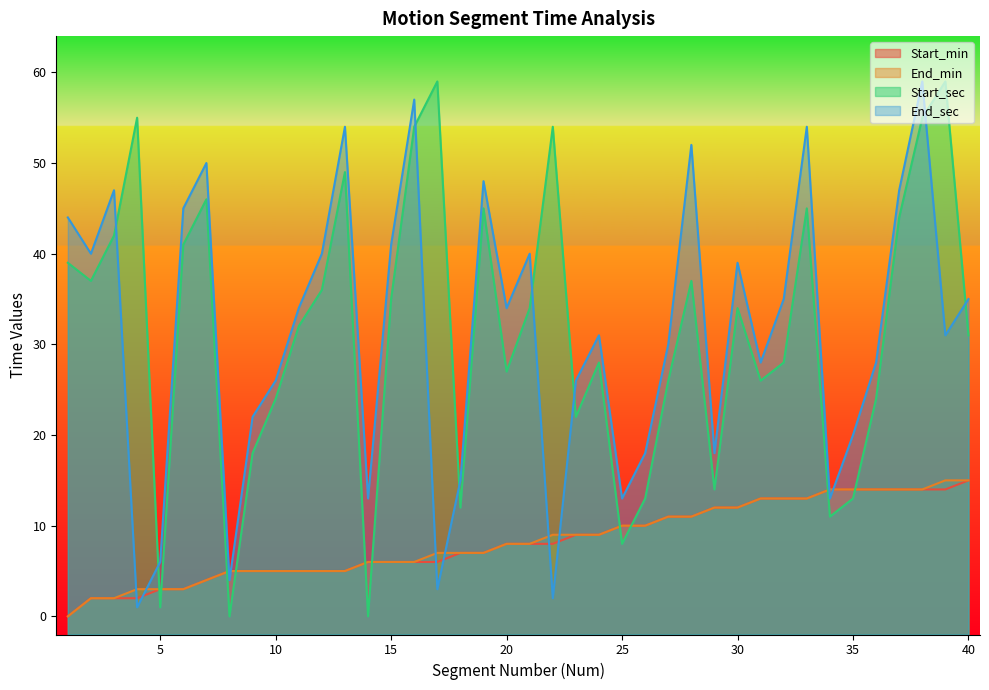

What is the sum of all End_sec values?

1243